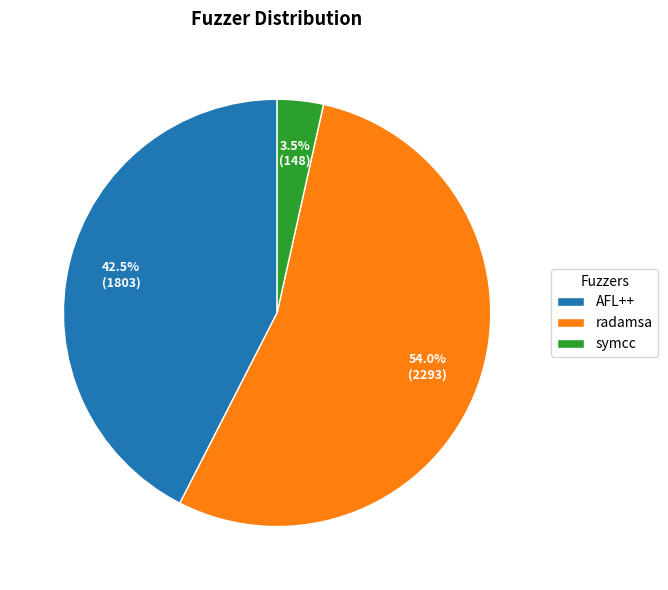

Approximately how many times larger is the value at radamsa compared to AFL++?

1.3